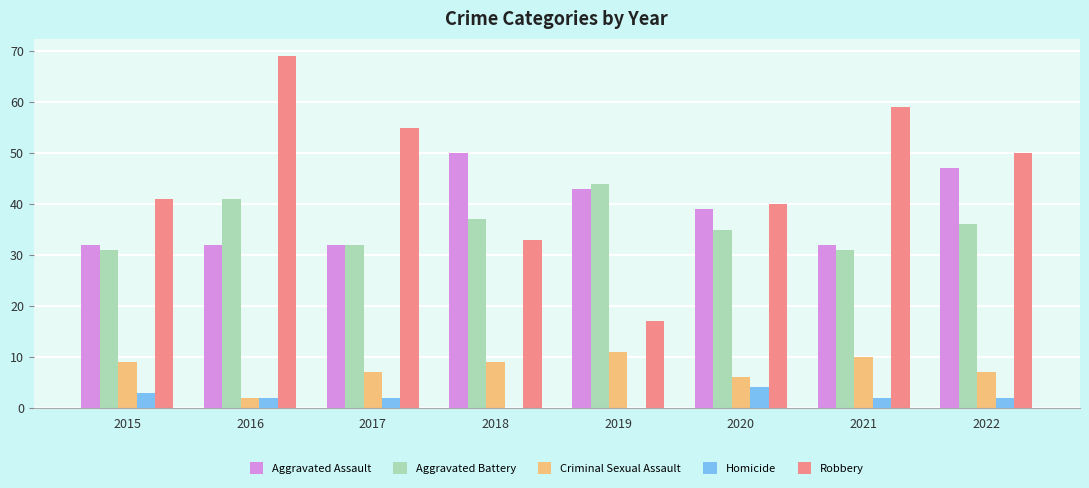

At which label does Robbery reach its peak?

2016